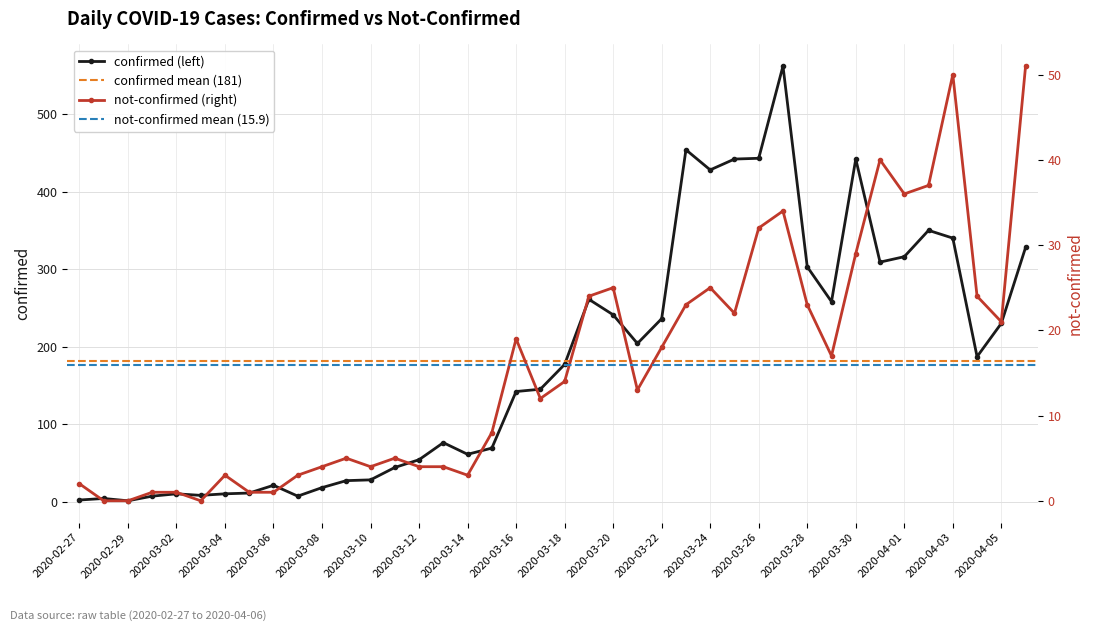

True or false: confirmed and not-confirmed intersect in this chart.

False